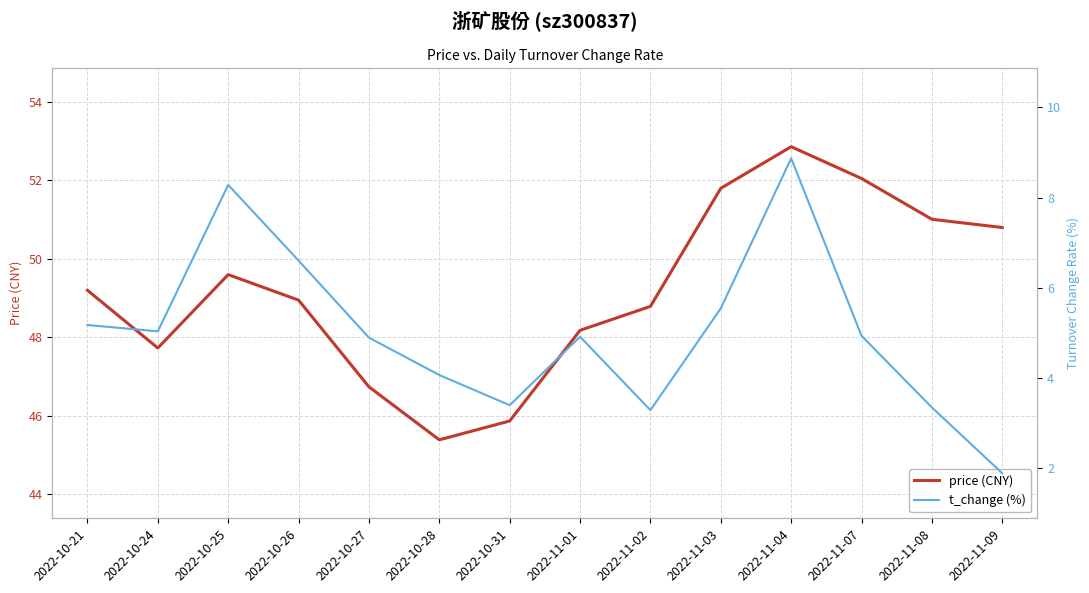

How many data points does each series have?

14